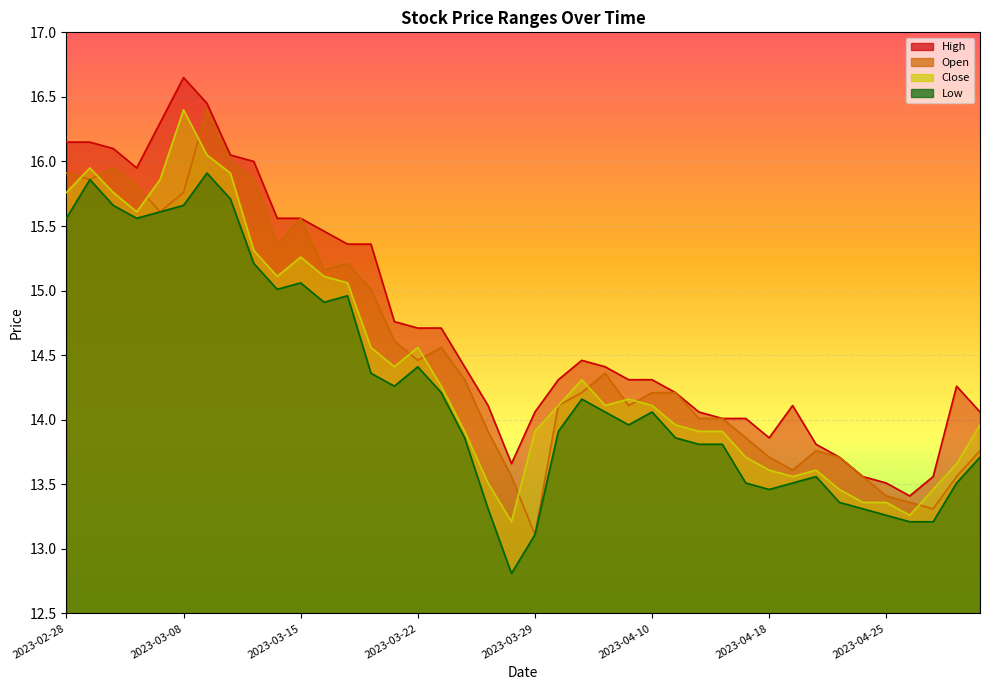

What is the label of the 14th point from the left?

2023-03-20